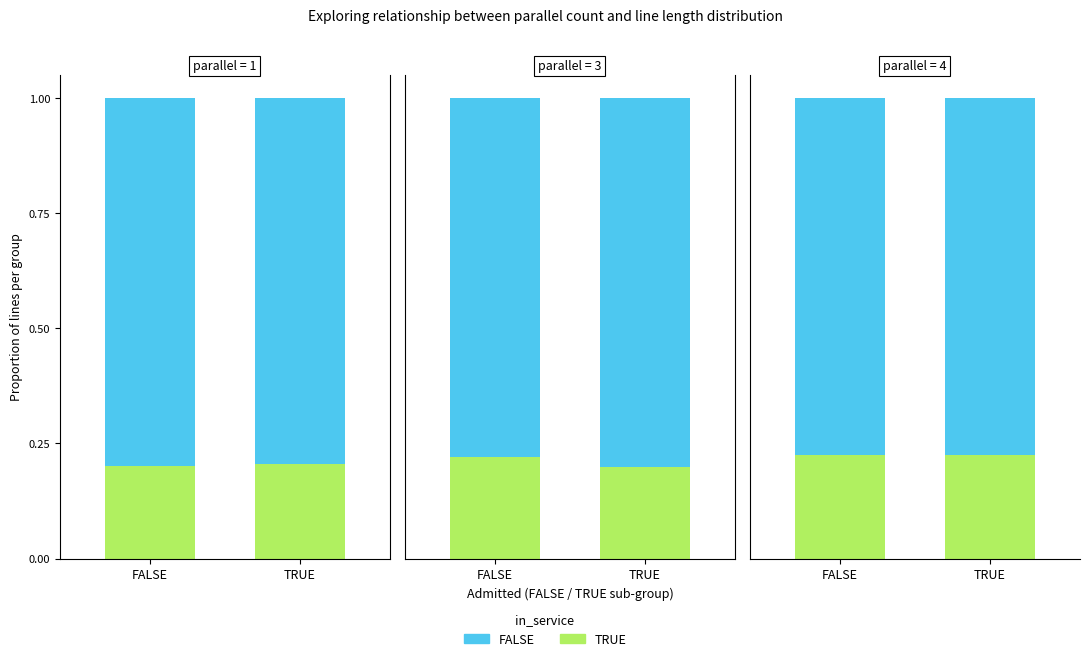

How many bars are there in each group?

2